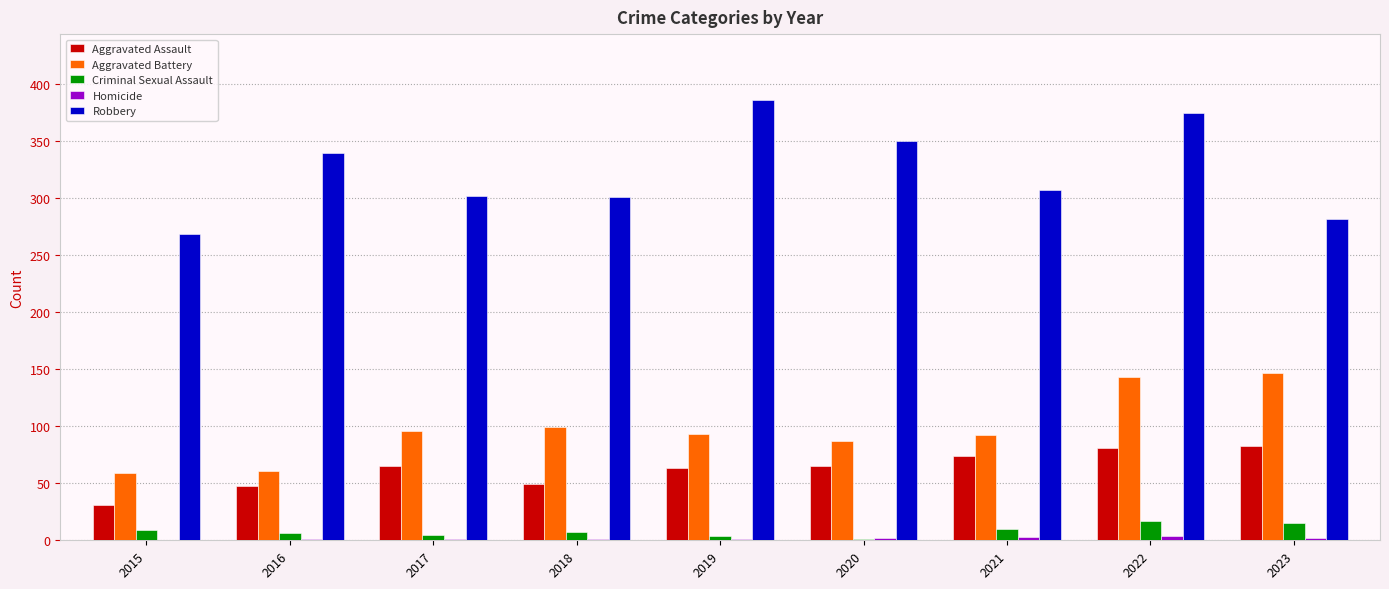

True or false: Criminal Sexual Assault has a value of 17 at 2022.

True